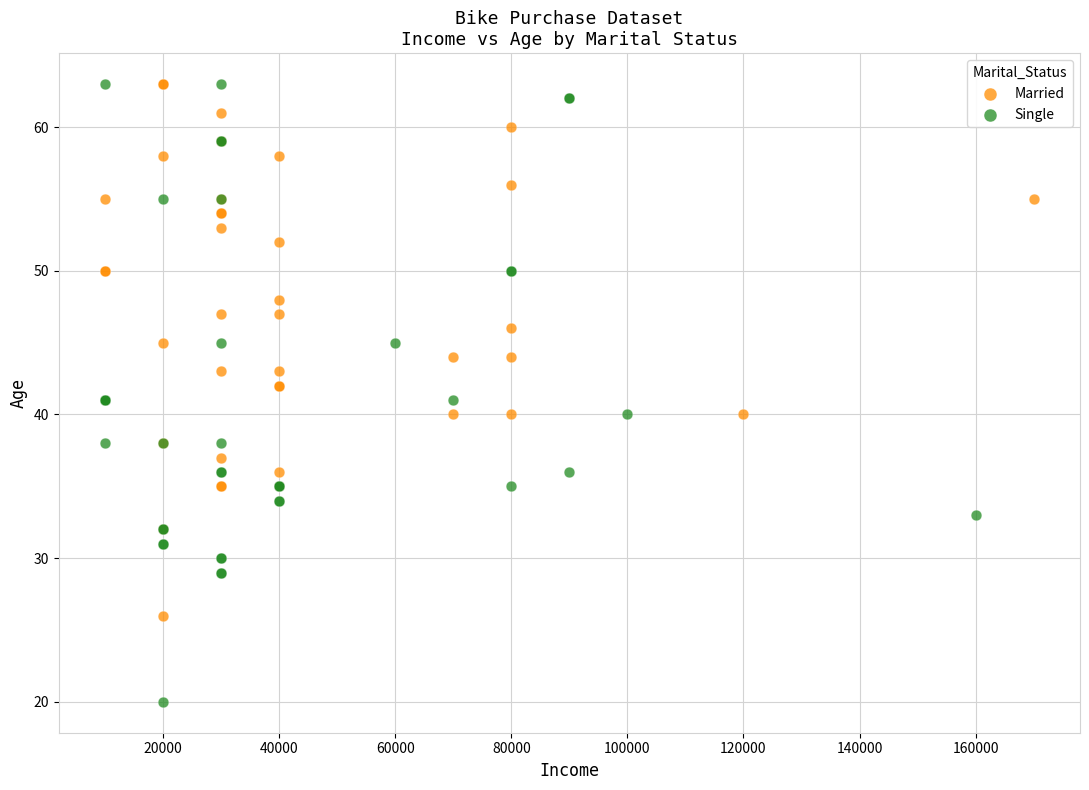

Which series reaches the minimum Y coordinate?

Single